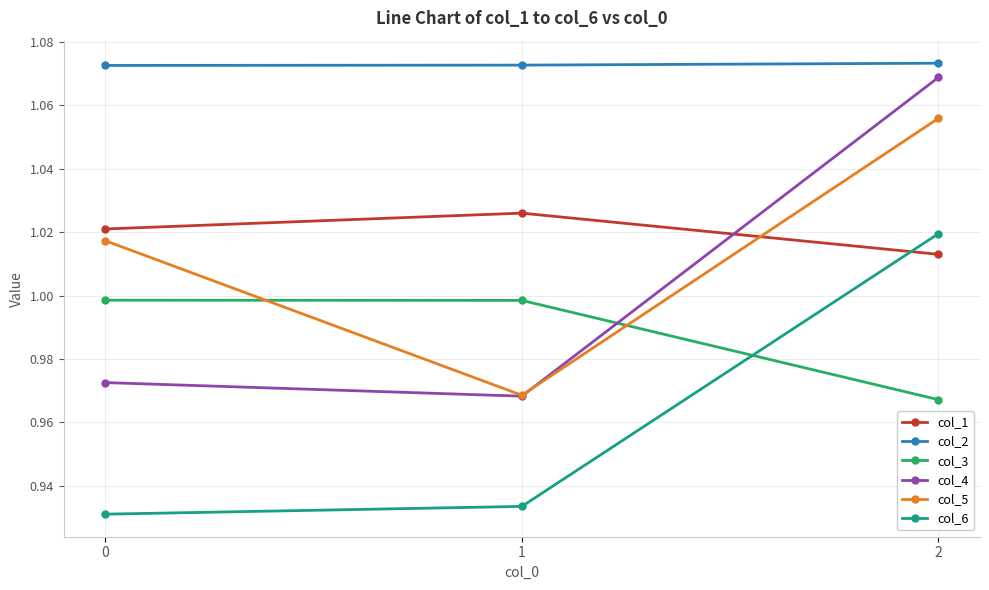

At which category is the sum across all series the highest?

2